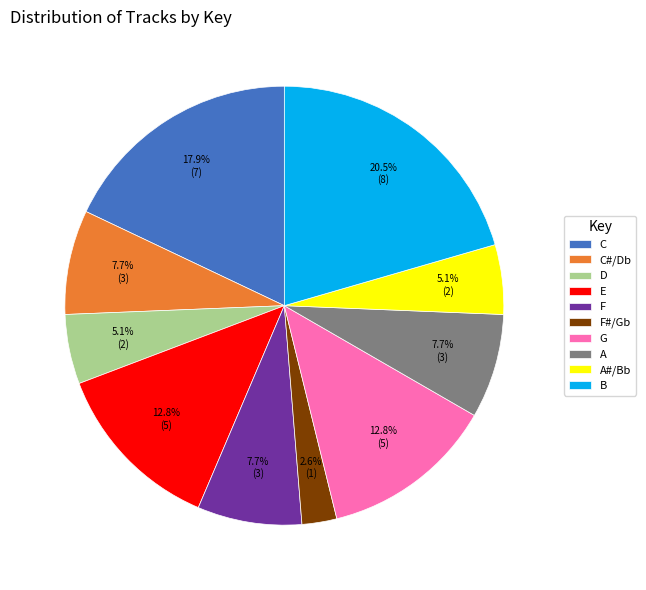

Is A#/Bb the majority of the pie?

No